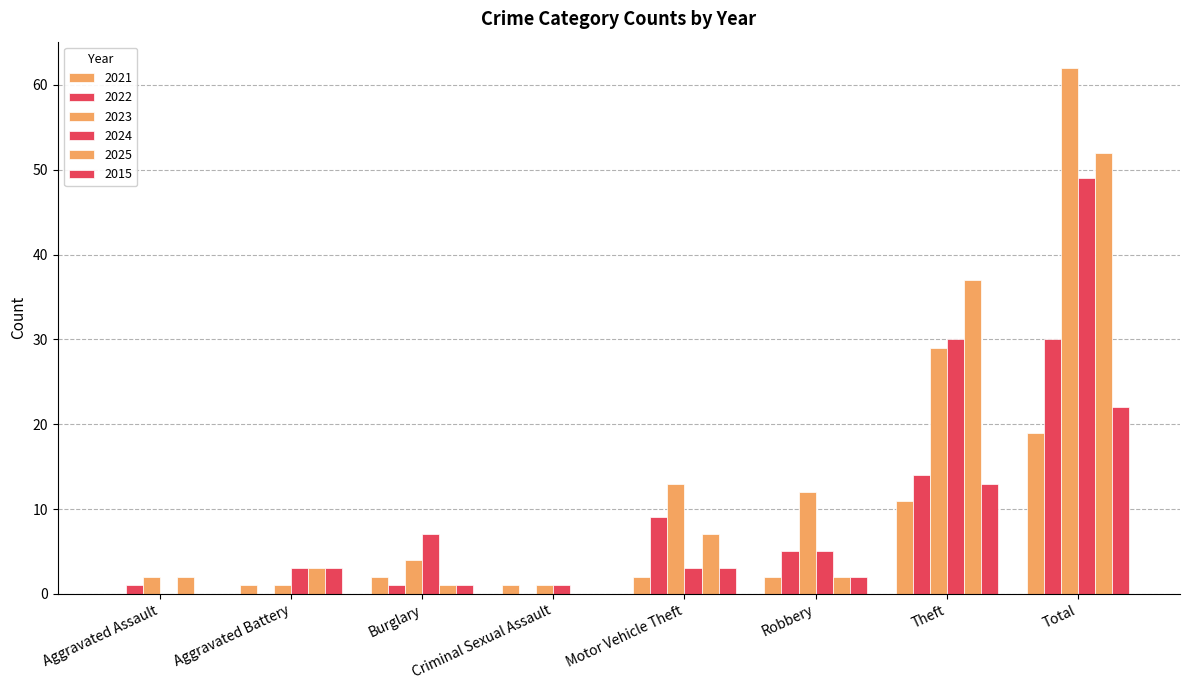

What position from the right is Aggravated Assault?

8